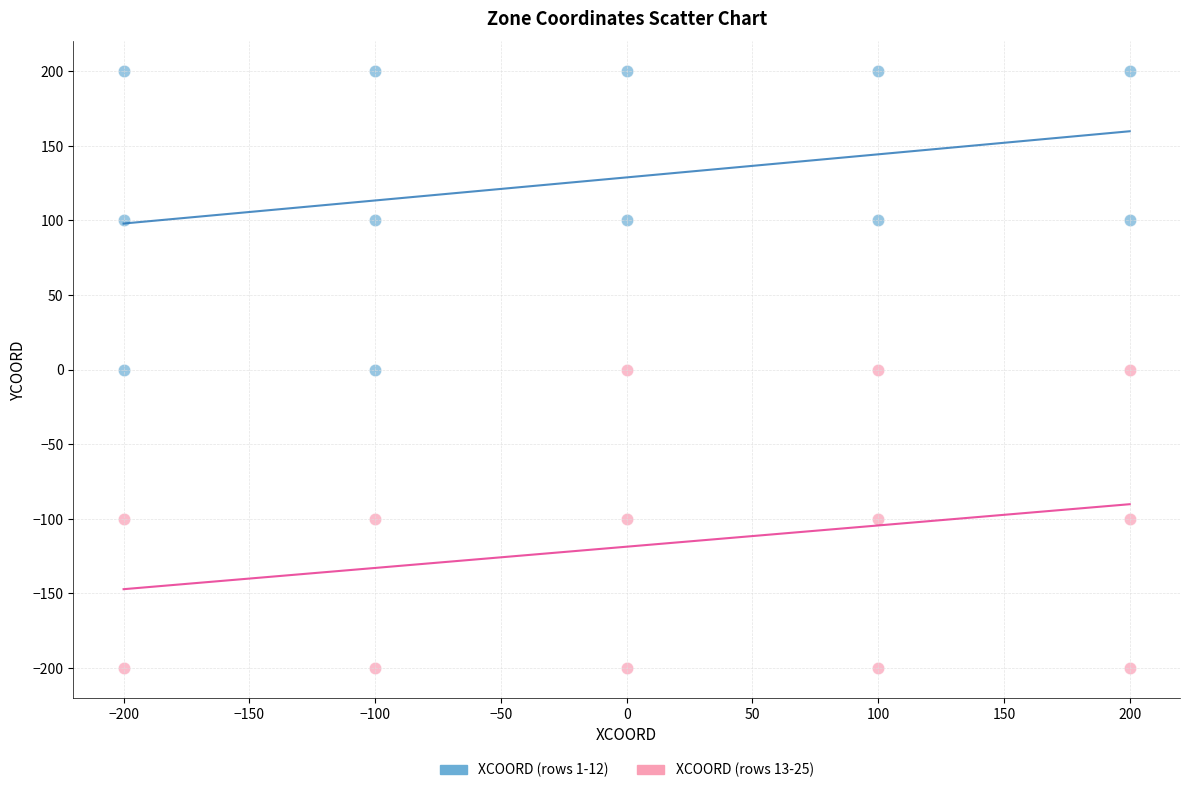

Which series contains the lowest Y value?

XCOORD (rows 13-25)